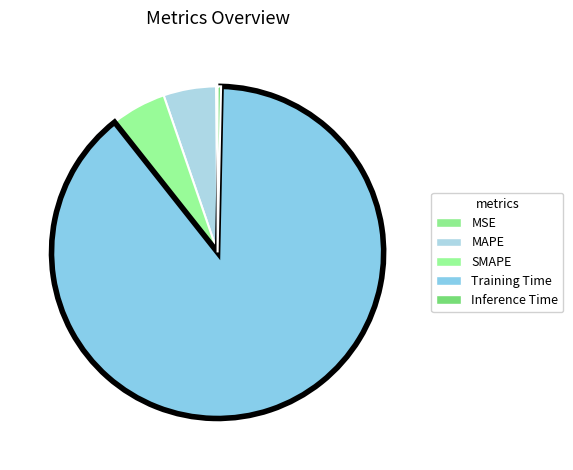

True or false: MAPE accounts for 5% of the total.

True